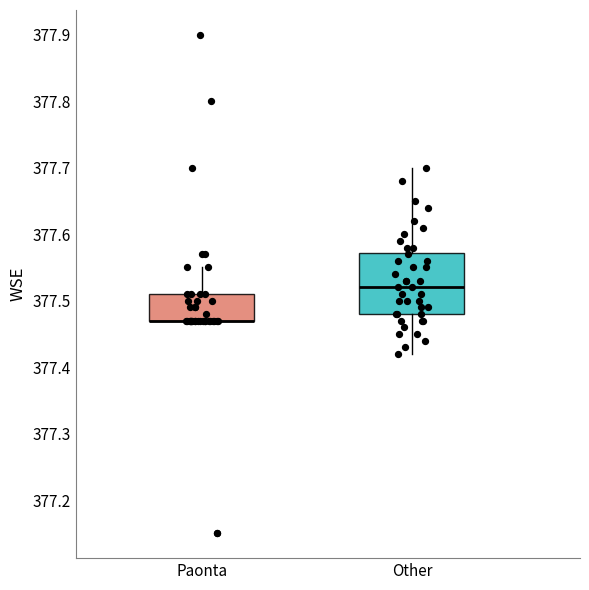

Where does the lower whisker of the box for Other end on the y-axis? The values are not printed on the chart, so give them approximately, as read against the axis.

377.42